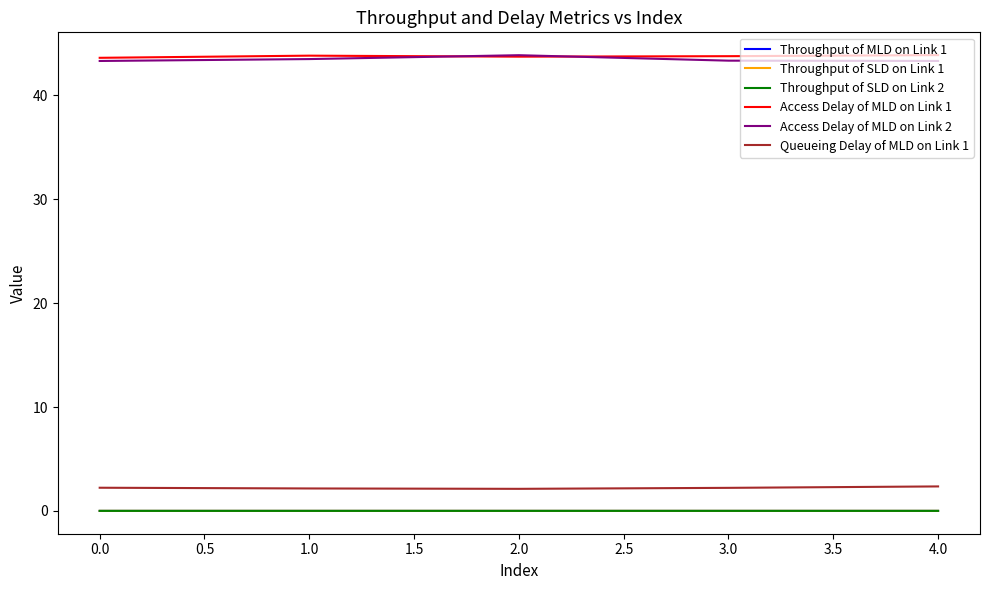

At how many categories does at least one series exceed 42?

5